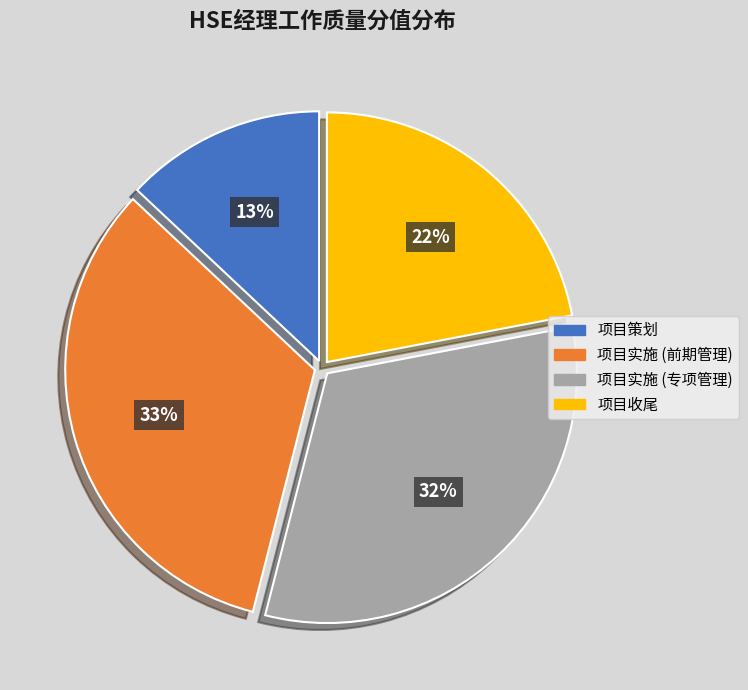

To the nearest percent, what is the difference between the largest and smallest slice percentages?

20%